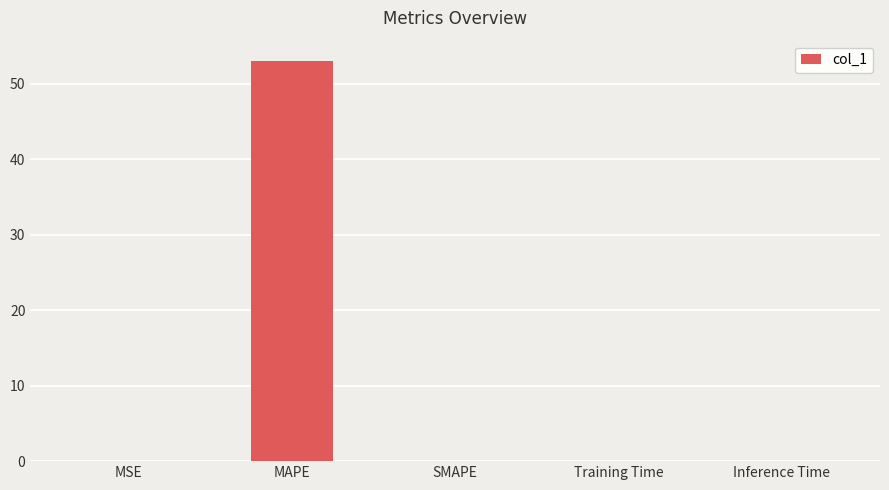

What is the change in value from MAPE to SMAPE?

-53.0